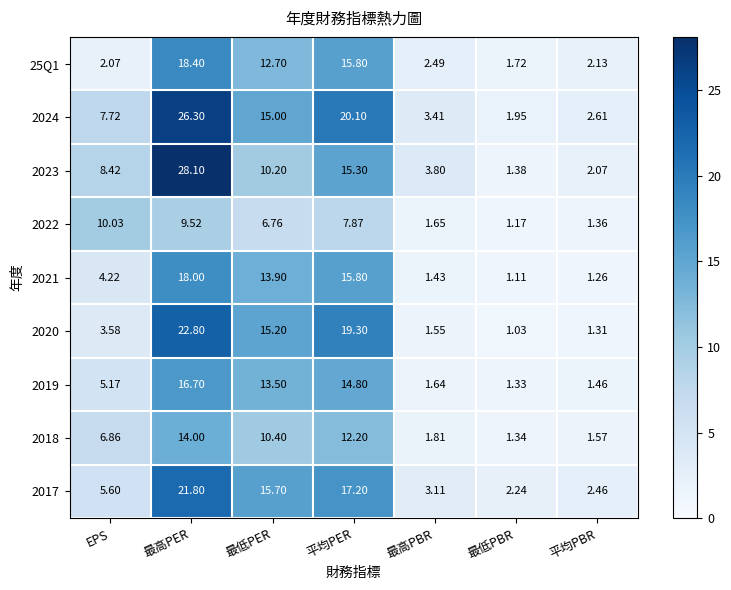

How many data points does each series have?

7